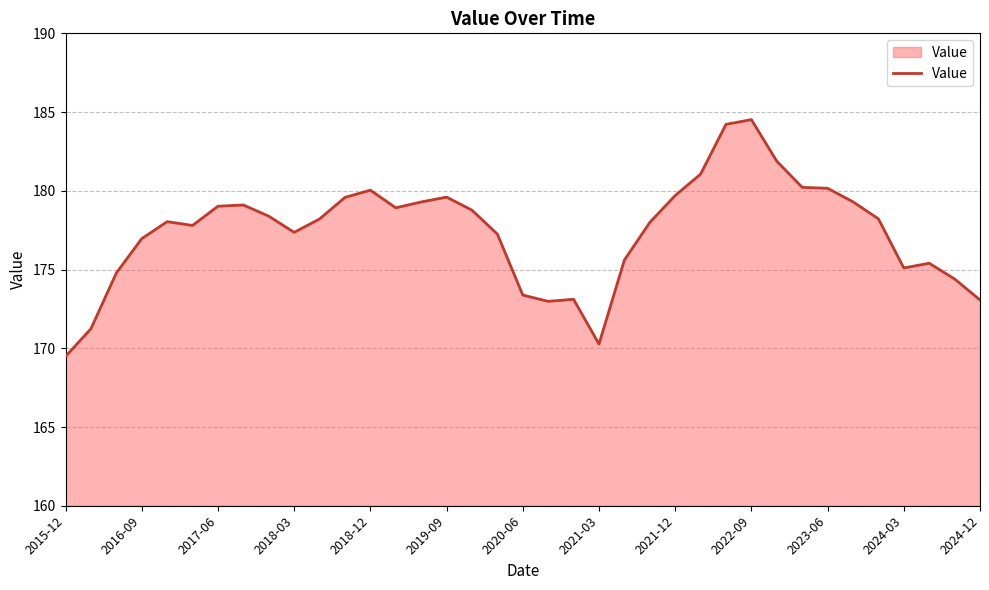

What is the smallest value displayed?

169.5